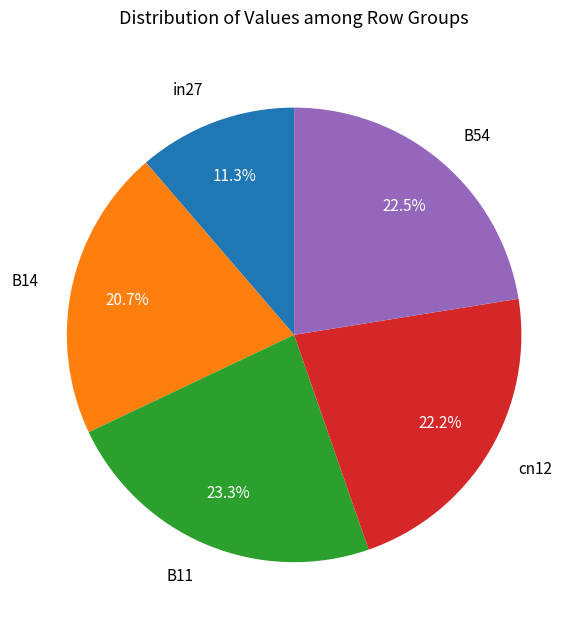

True or false: B11 accounts for 23% of the total.

True